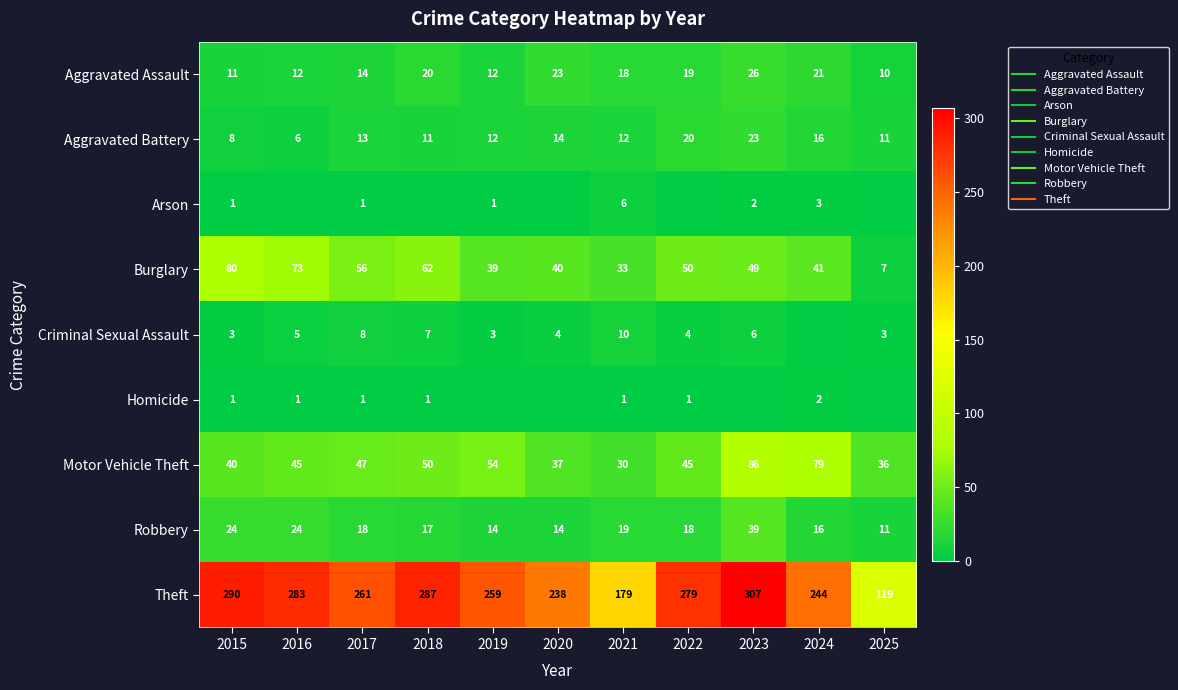

Which series has the largest total across all categories?

Theft